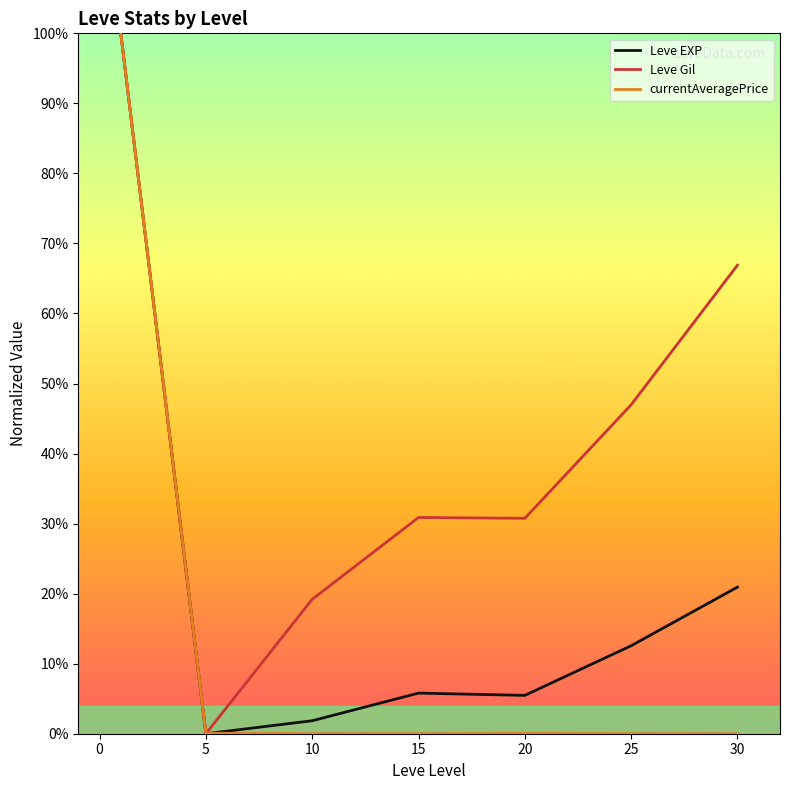

What is the maximum value for Leve Gil?

100.0